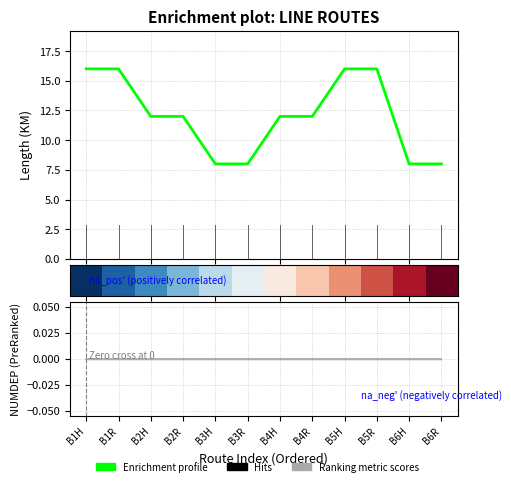

At which label does Ranking metric scores reach its peak?

B1H